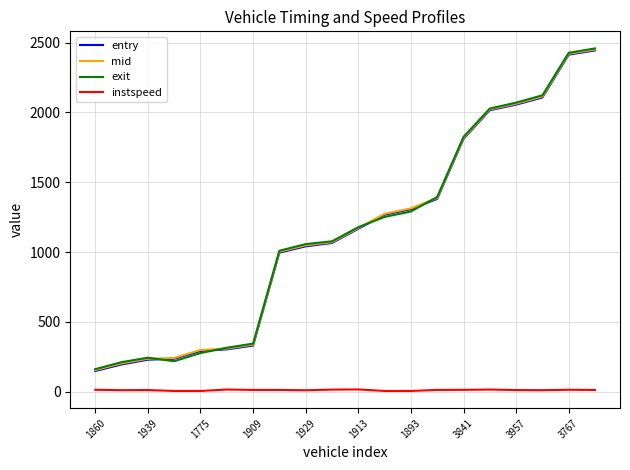

In instspeed, how many points are higher than both neighbors (excluding endpoints)?

6